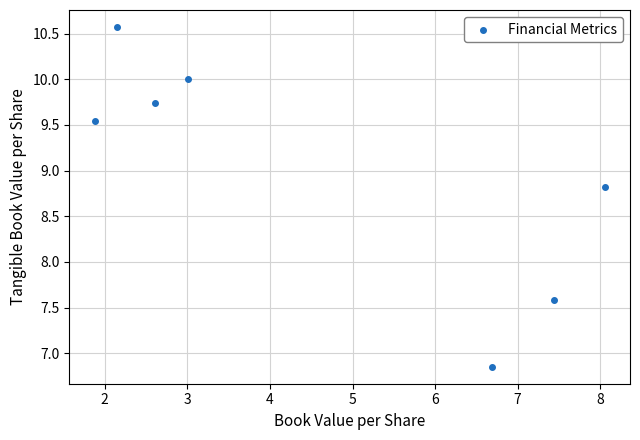

What Y value in the scatter plot is closest to 8?

7.6